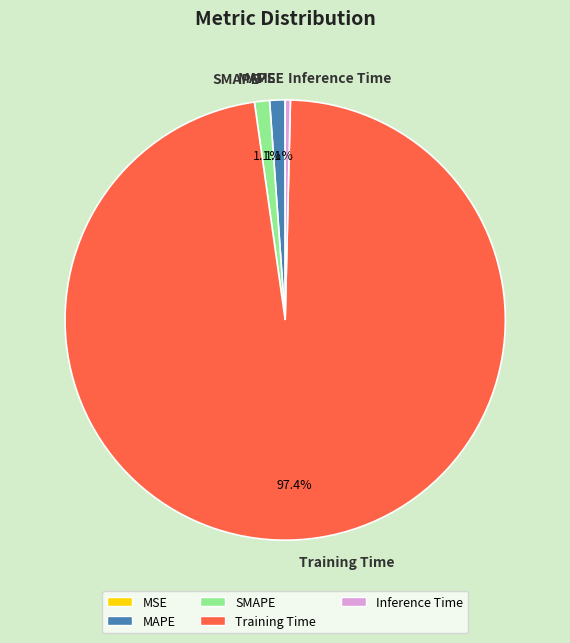

To the nearest percent, what is the average slice percentage?

20%